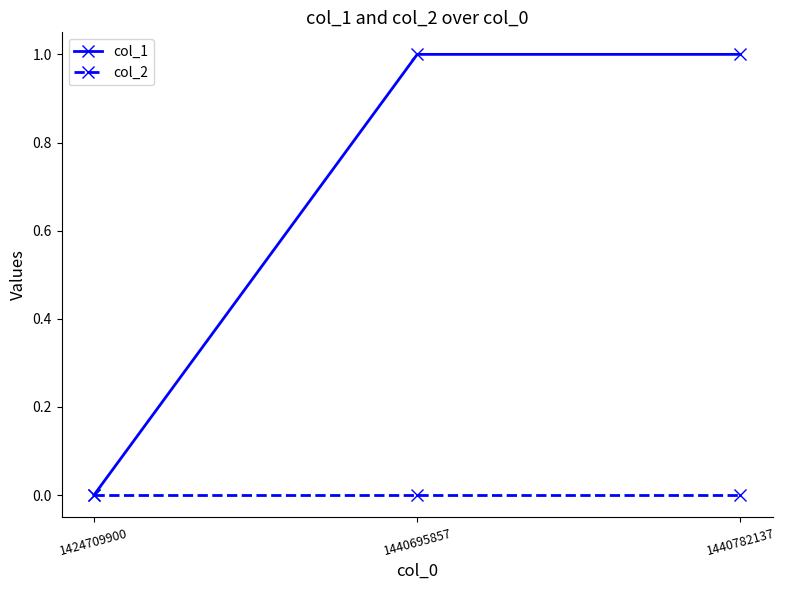

Reading right to left, transcribe all the data shown in this chart.

col_1: 1	1	0
col_2: 0	0	0